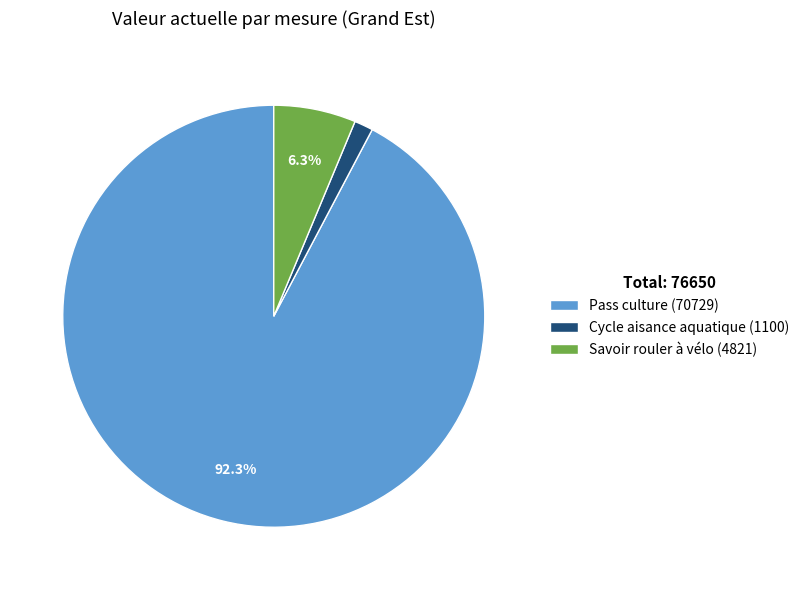

Does Savoir rouler à vélo represent more than half of the total?

No